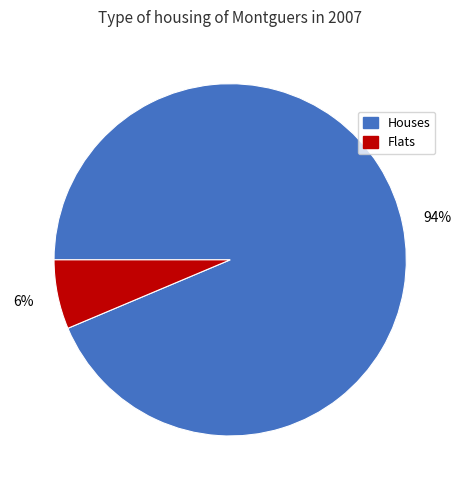

Count the number of slices in the pie.

2